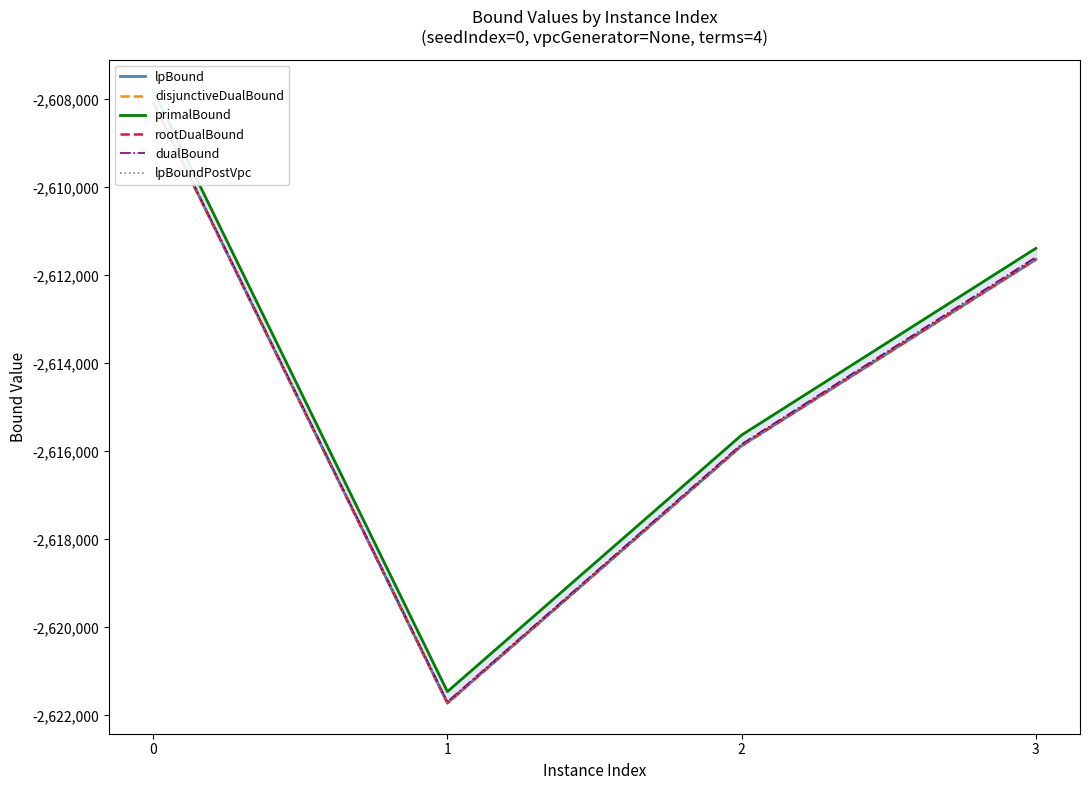

At how many categories does at least one series exceed -2609197?

1